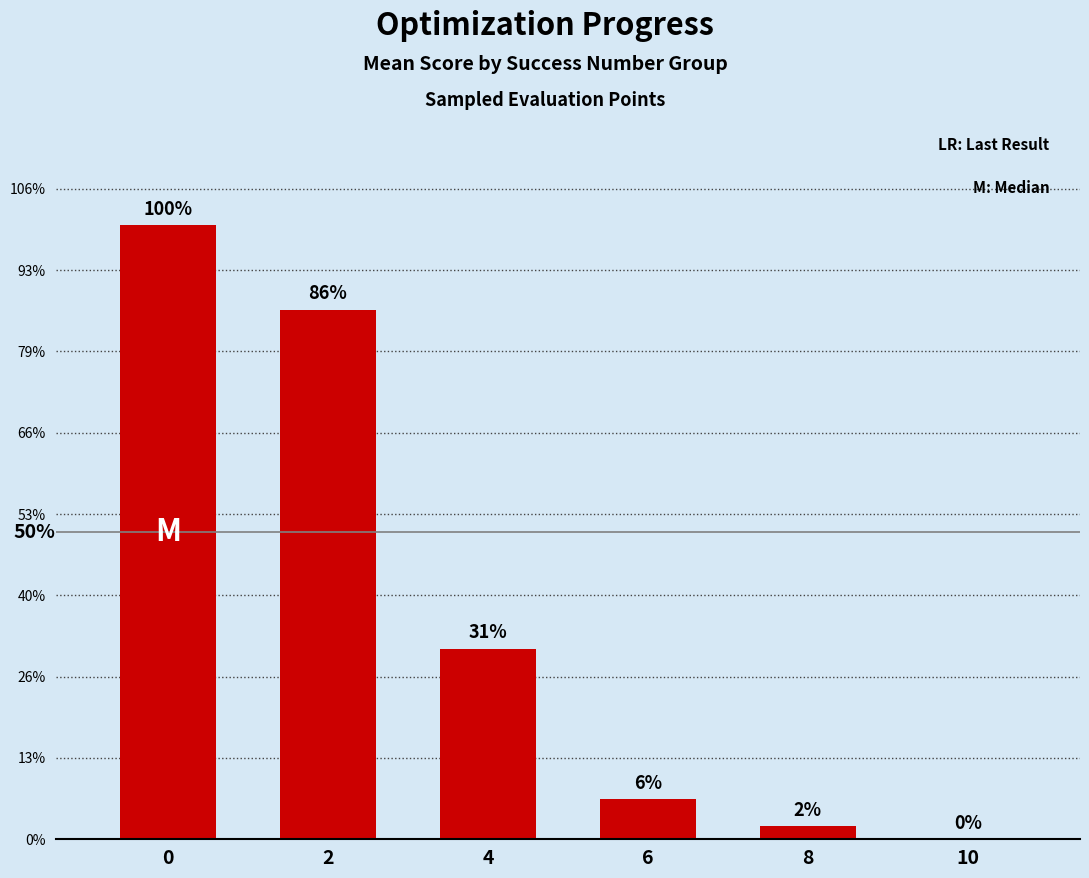

Are the bars horizontal?

No